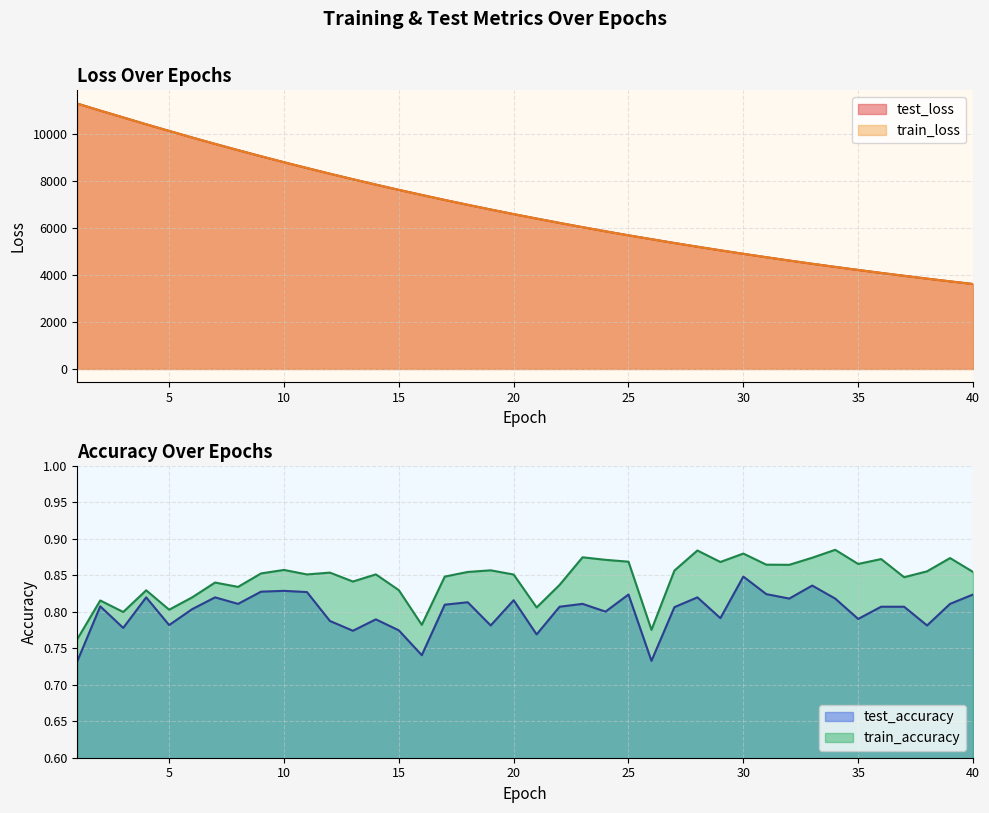

True or false: train_accuracy has a value of 0.8 at 22.

True